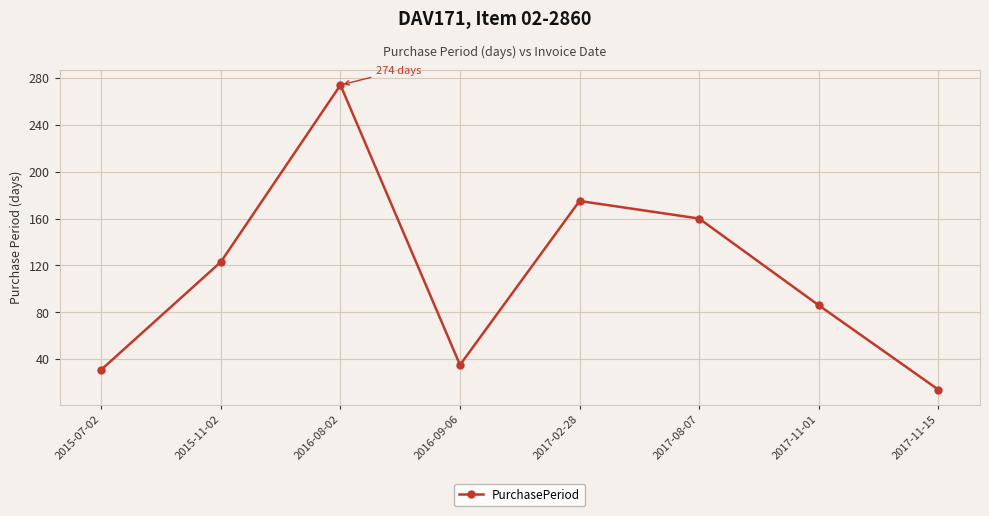

What value does the data have at 2016-08-02, to the nearest 10?

270